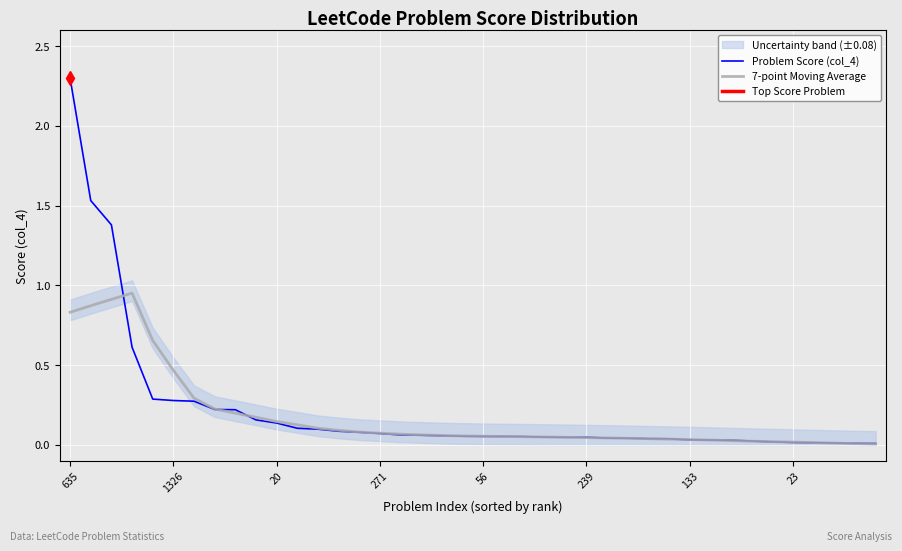

At how many categories does at least one series exceed 2?

1